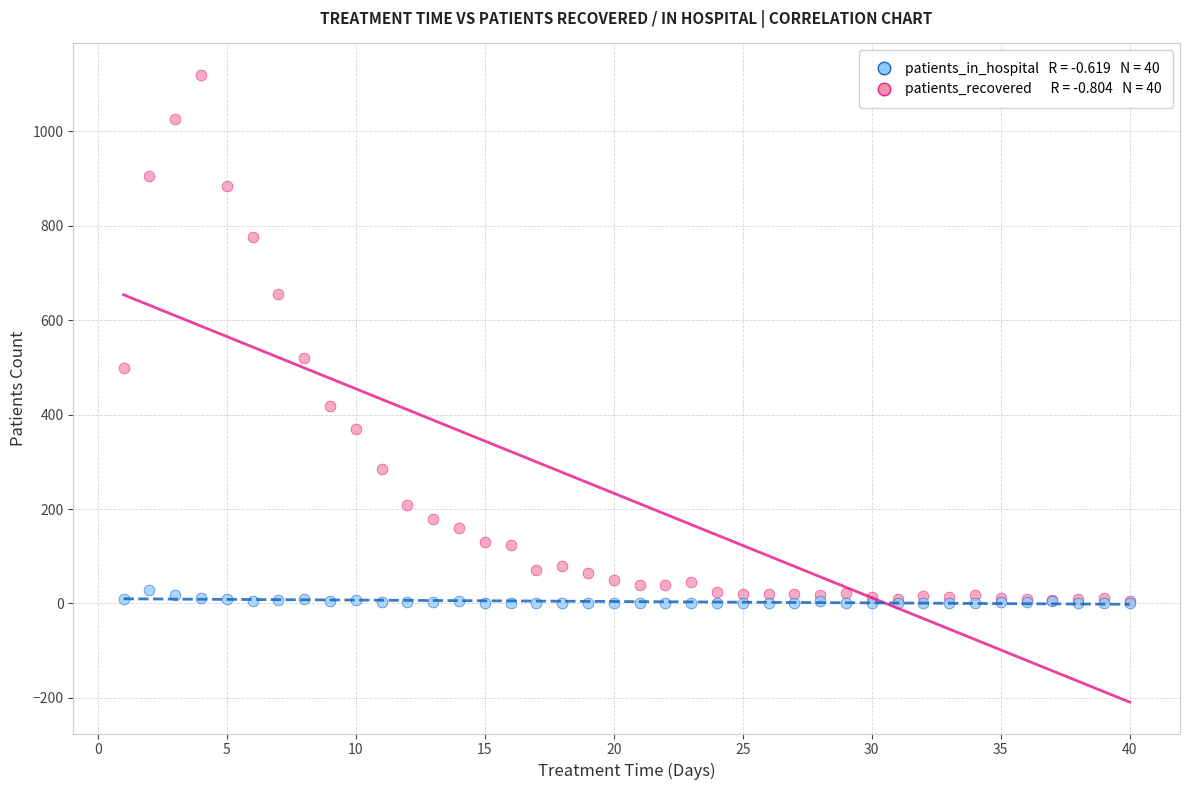

Across all series, what Y value is closest to 560?

521